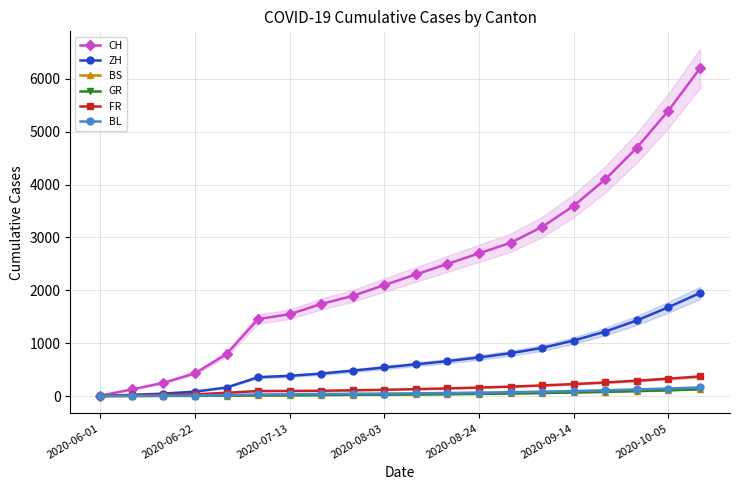

What is the total value across all series at 17?

6734